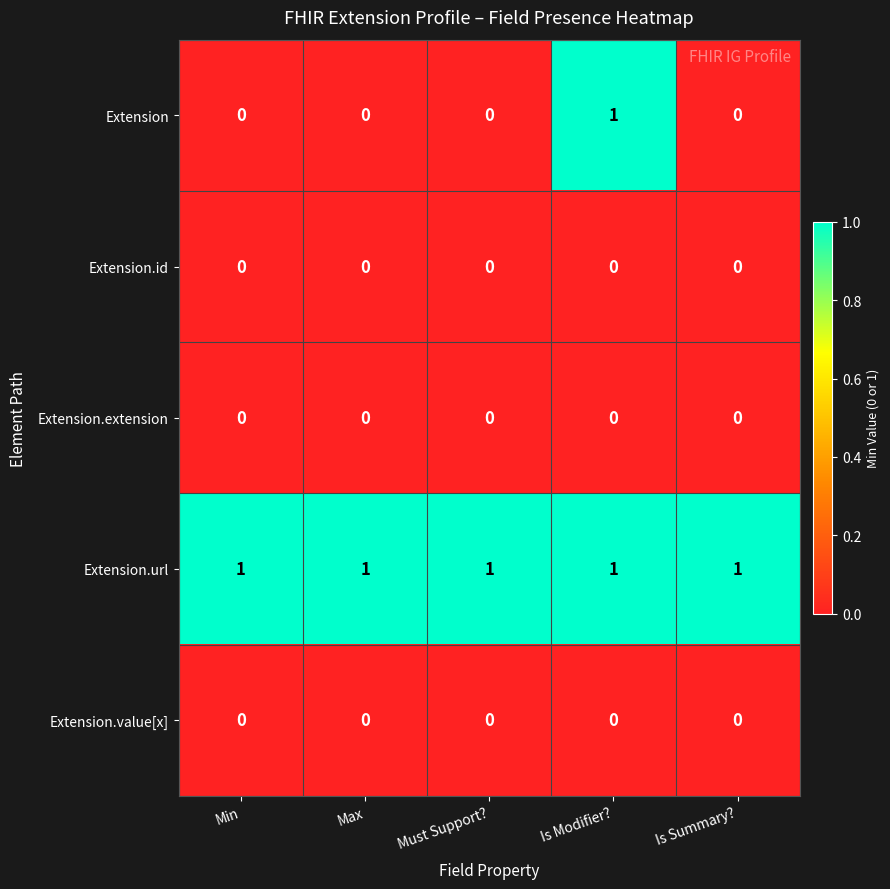

What is the spread (max minus min) of values at Is Summary??

1